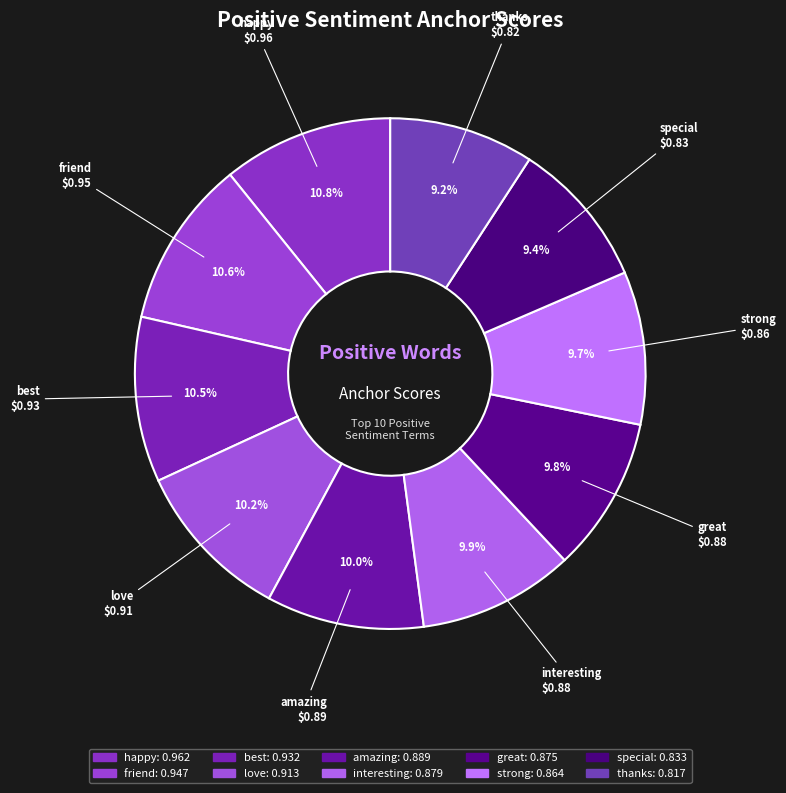

How many segments does this pie chart have?

10